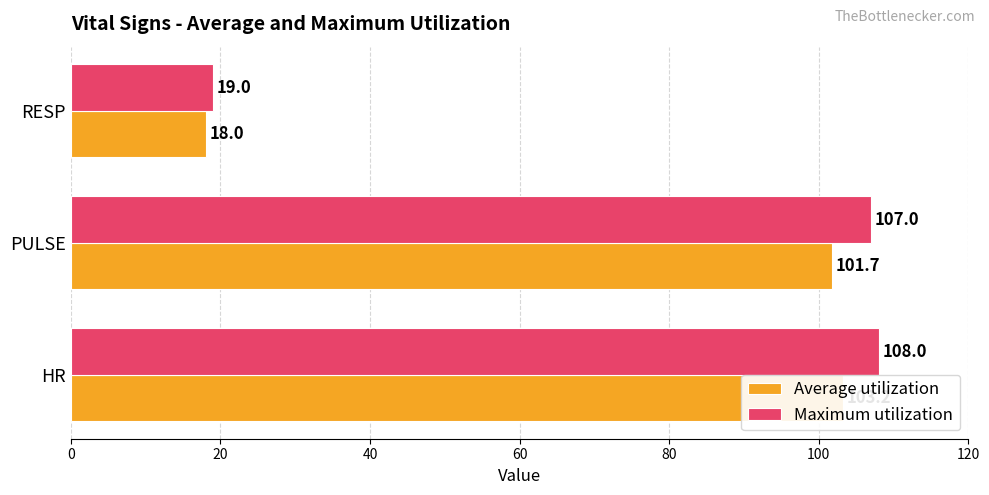

Rank the series by their average value, from lowest to highest.

Average utilization, Maximum utilization